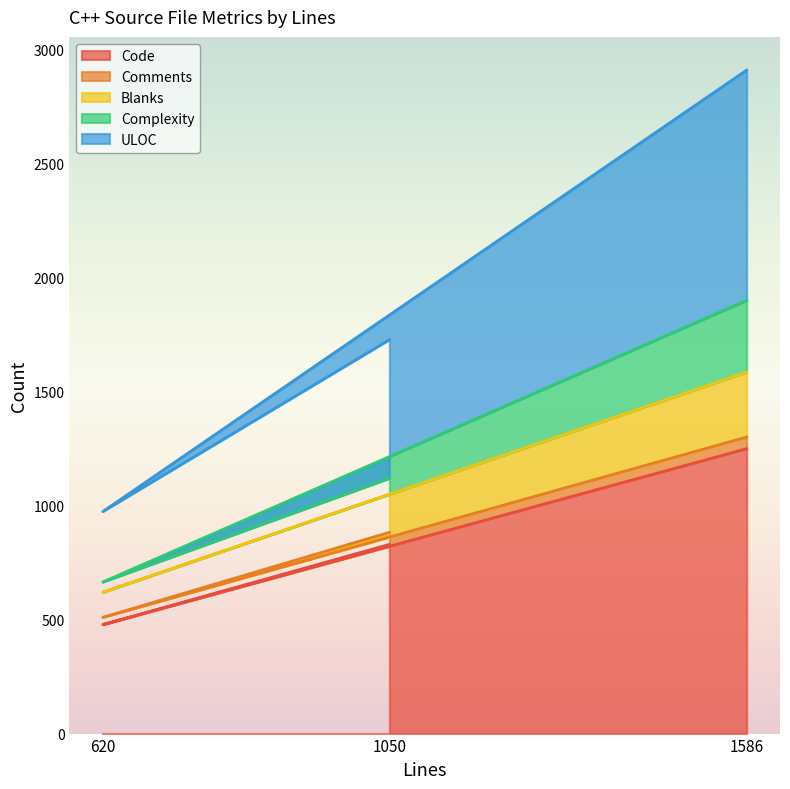

Is it true that Code equals 478 at 620?

True